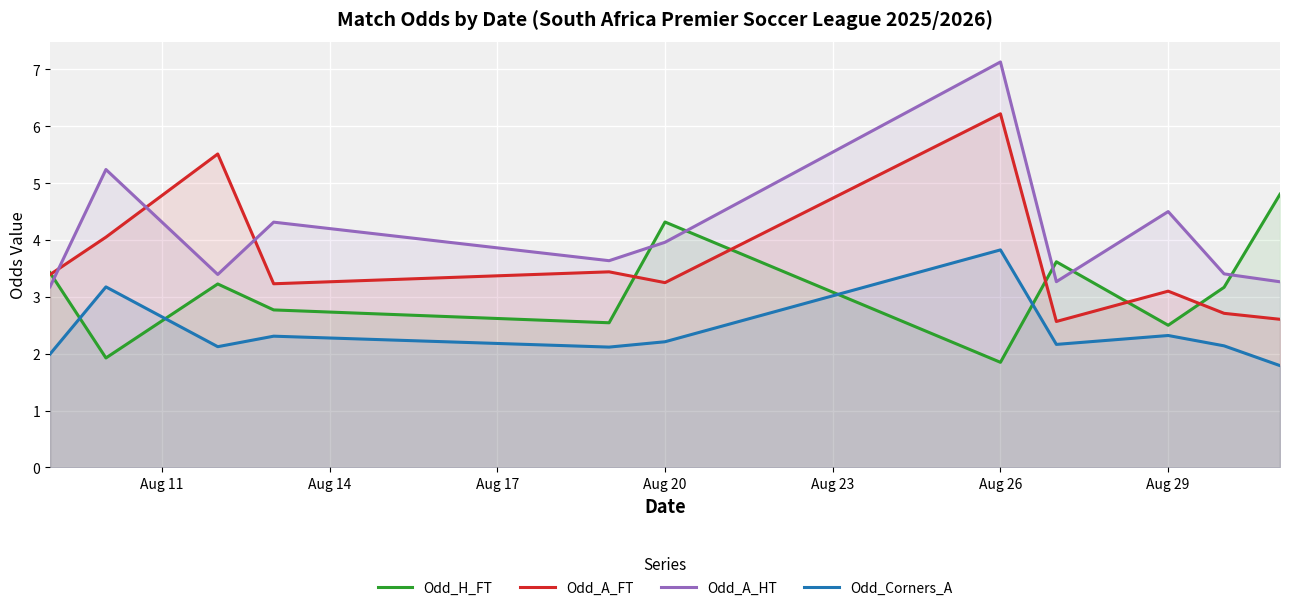

What is the difference between the maximum and minimum values in the Odd_H_FT series?

3.0